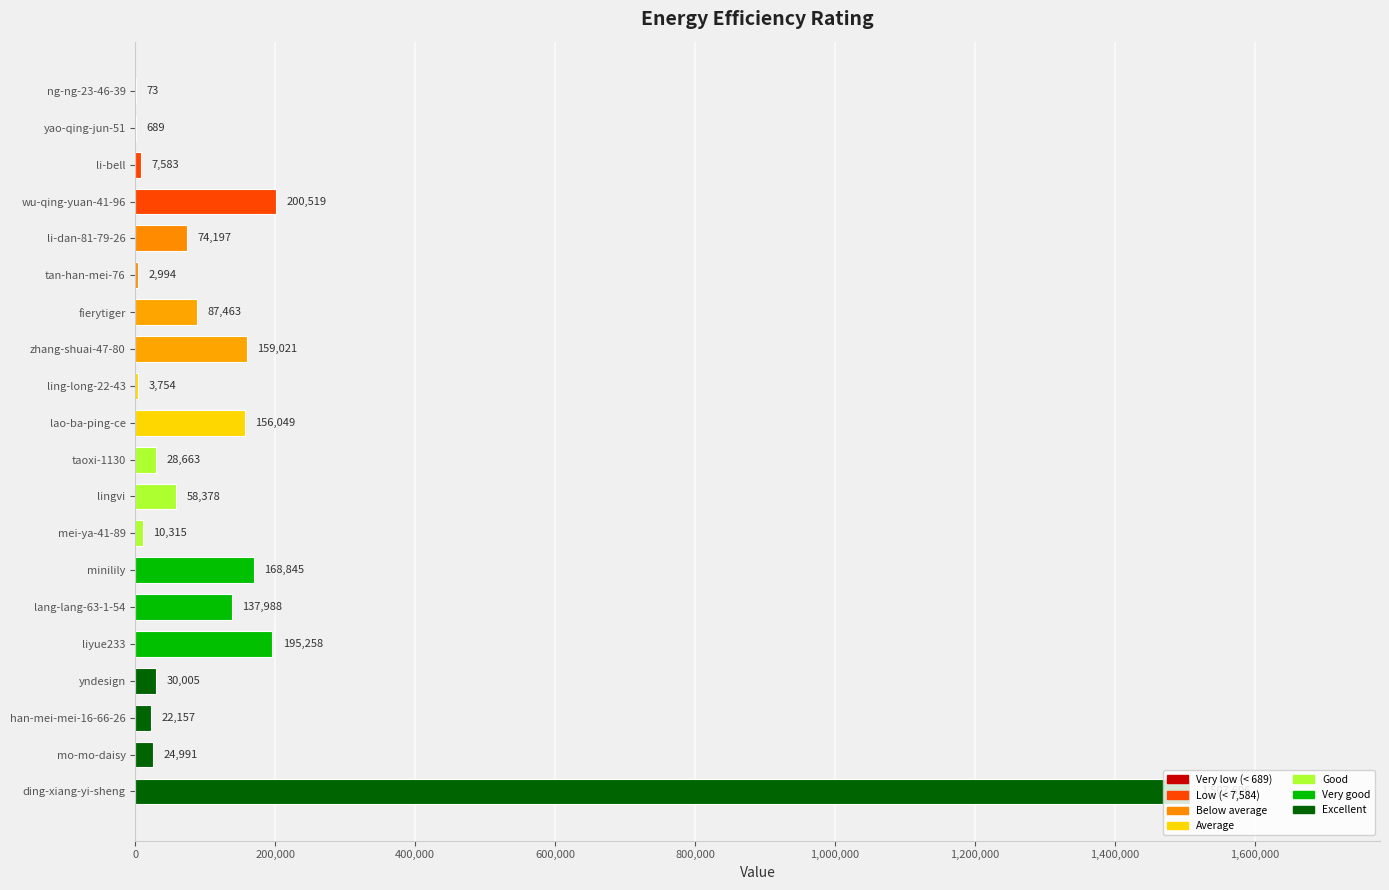

What is the change in value from li-dan-81-79-26 to lang-lang-63-1-54?

+63791